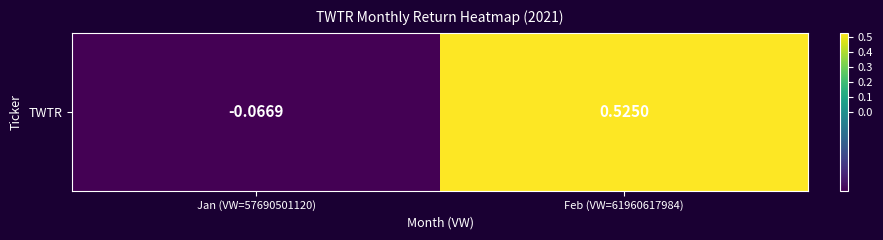

Reading left to right, list all the values displayed in this chart.

-0.1	0.5